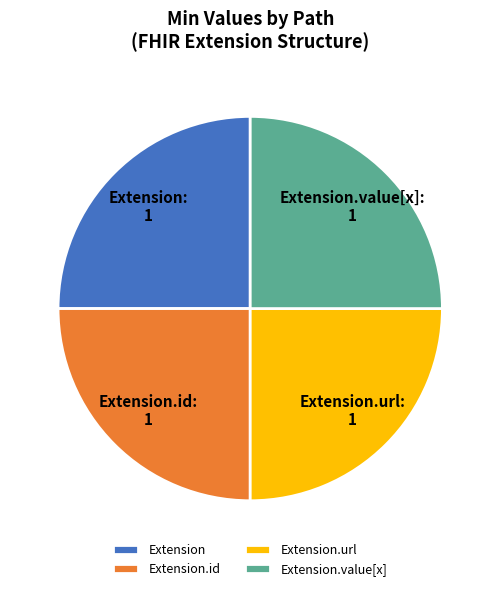

How many slices are in this pie chart?

4